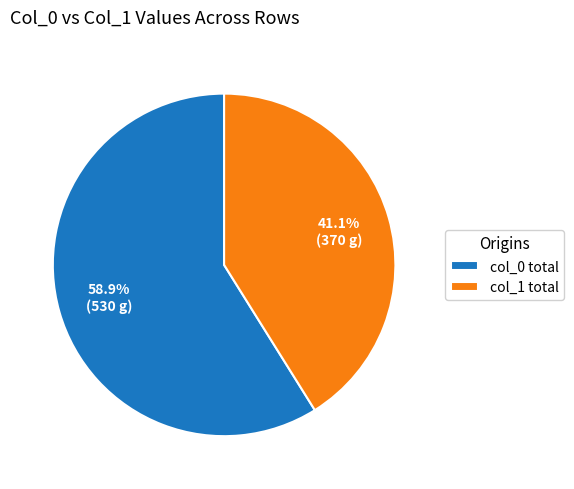

Combined, what portion of the pie is col_0 total and col_1 total?

100.0%